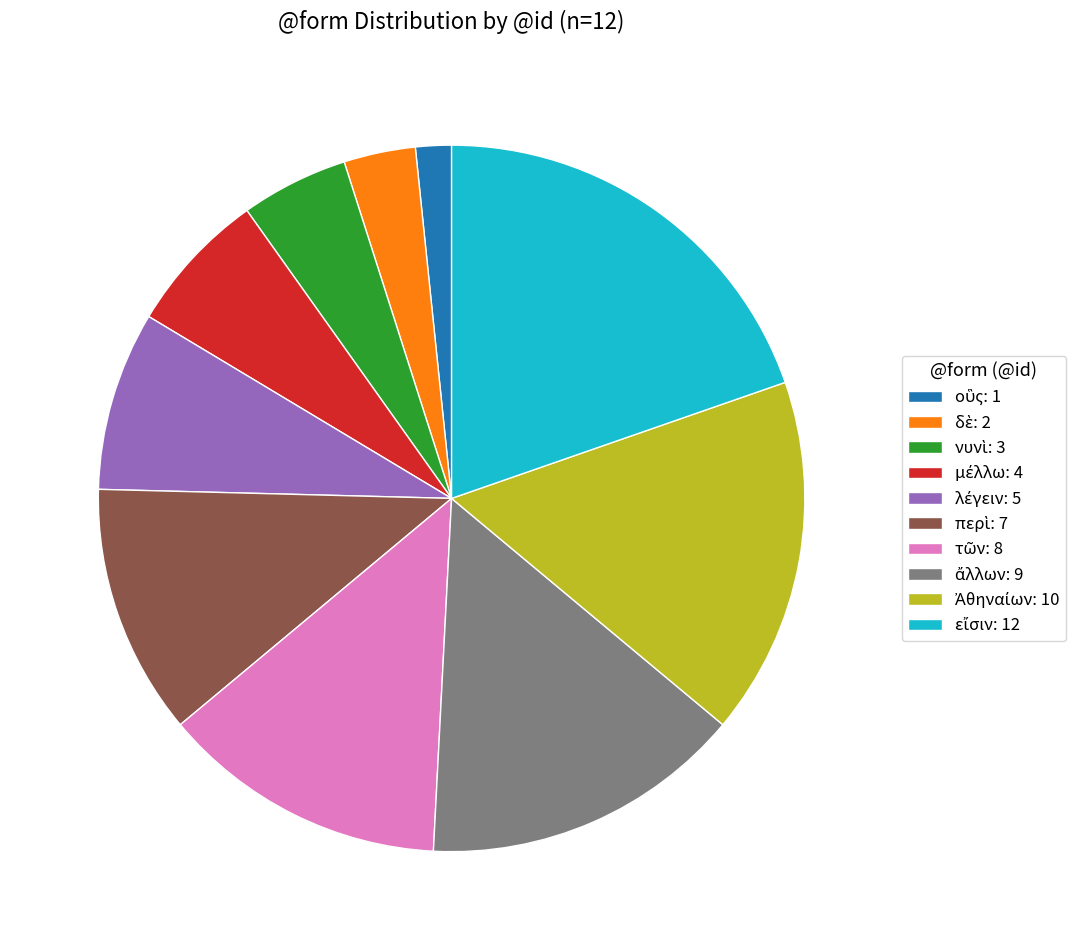

Is there any slice that represents more than half of the pie?

No